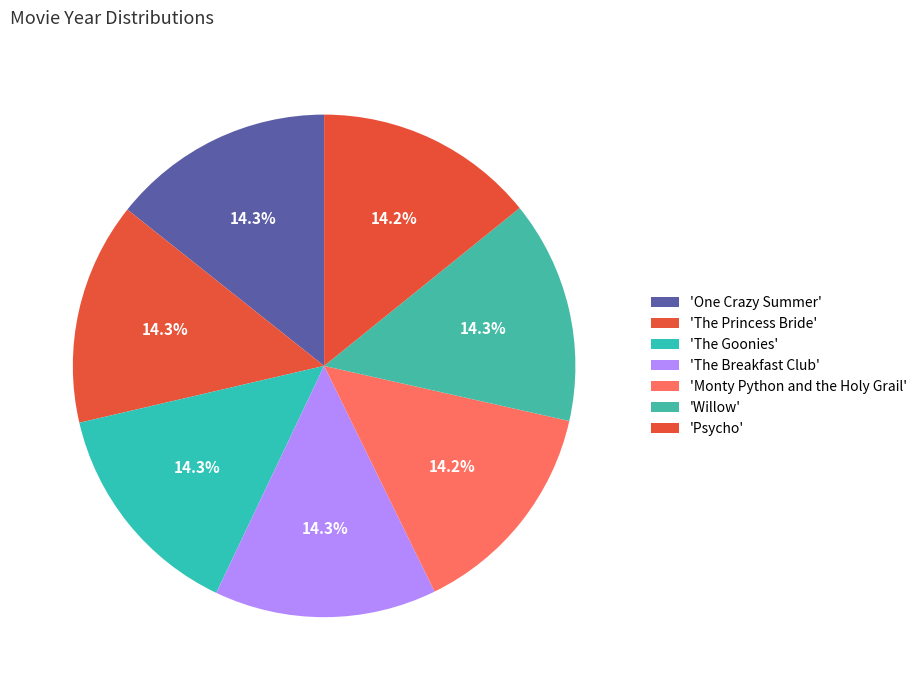

What is the smallest slice in the pie chart?

Psycho